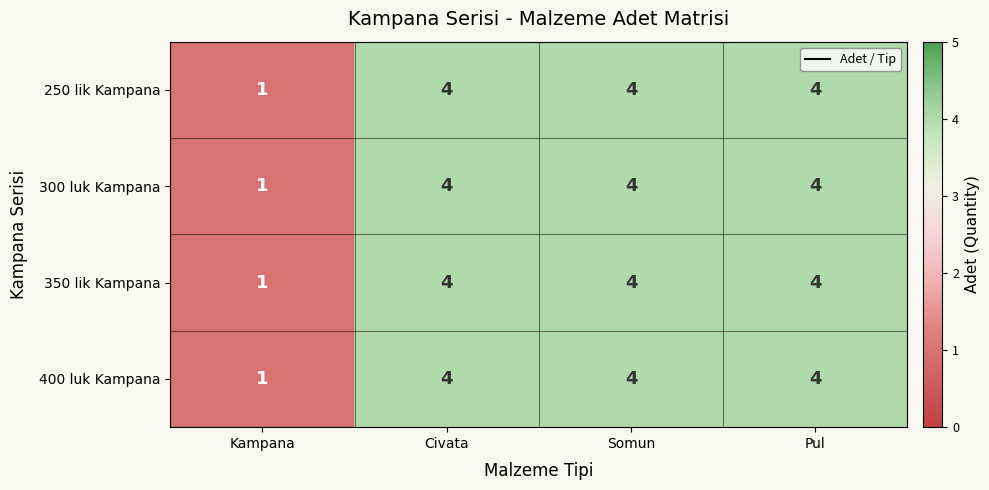

What is the total value across all series at Civata?

16